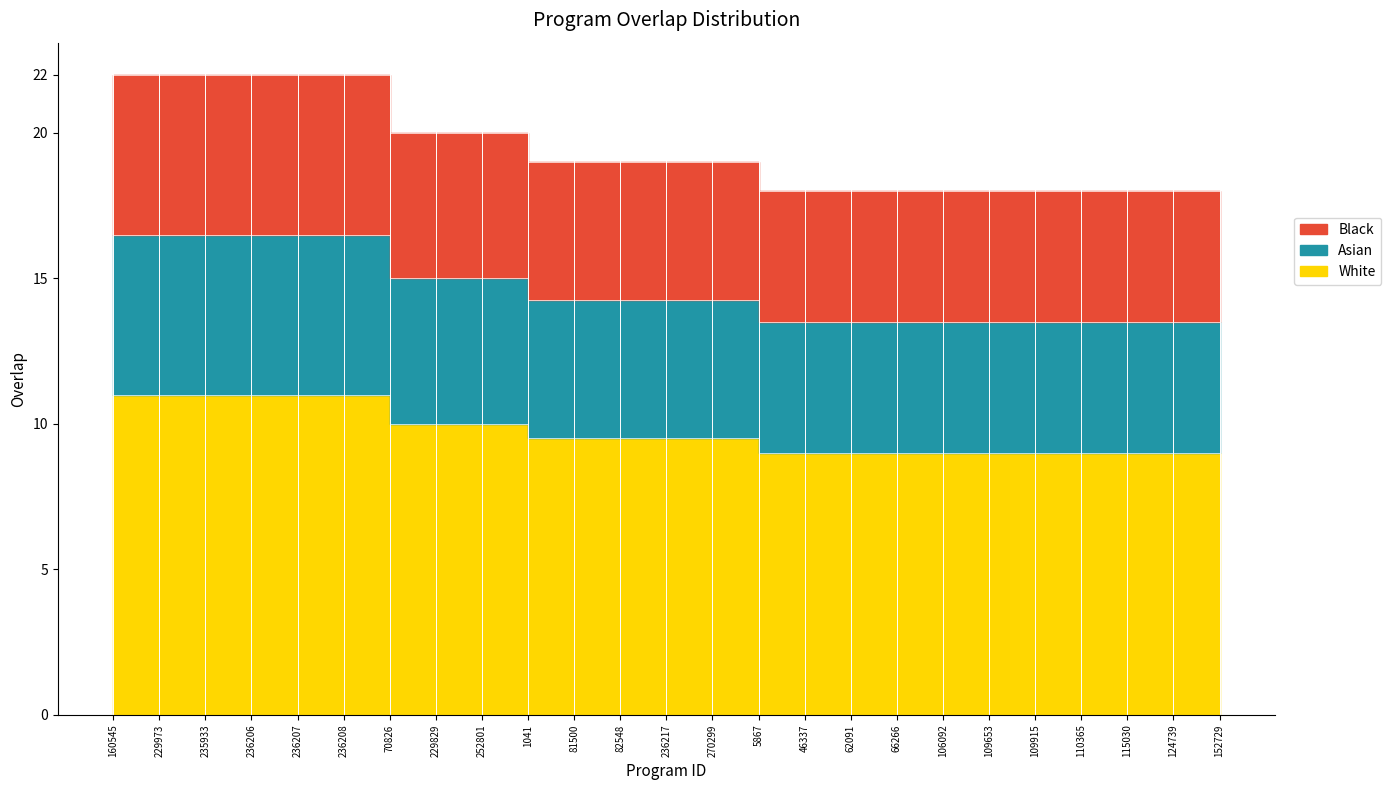

What is the value of the 15th point from the left?

9.0